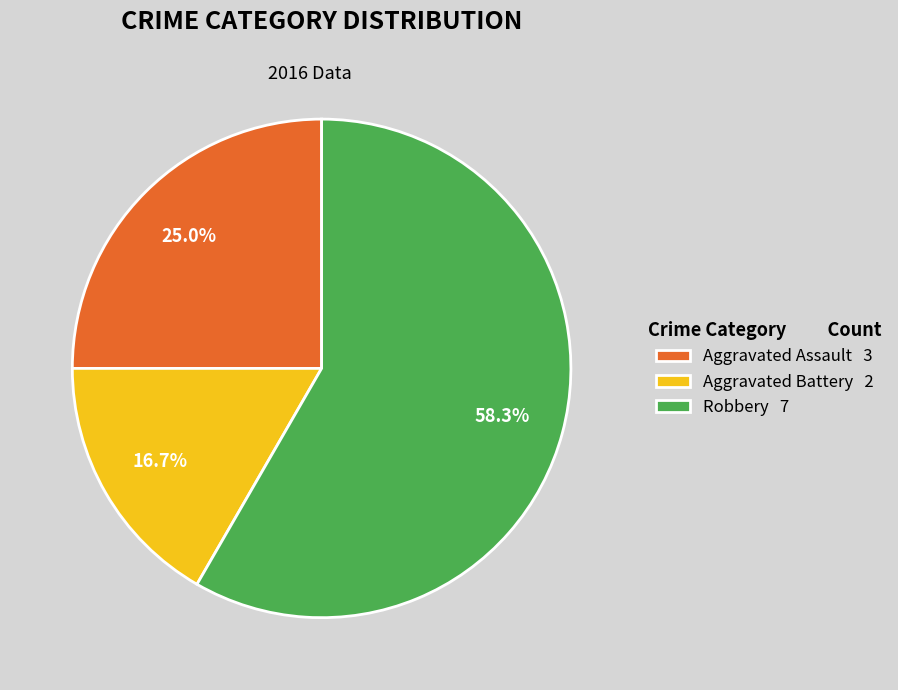

To the nearest percent, what portion does Robbery represent?

58%